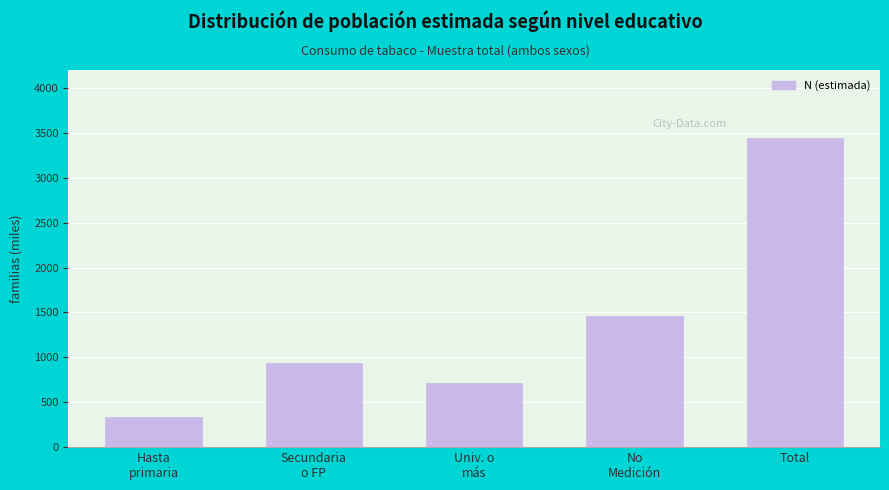

Reading left to right, transcribe all the data shown in this chart.

339.2	932.6	715.6	1457.3	3444.7